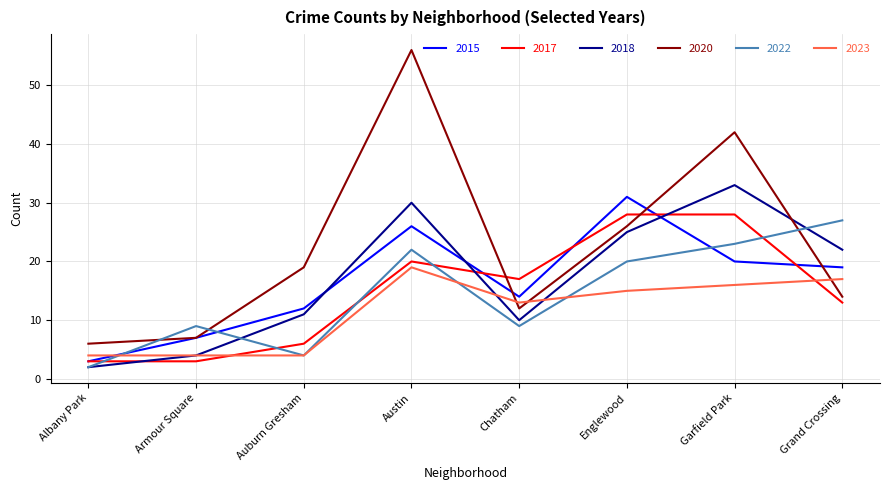

What is the average value of the 2018 series?

17